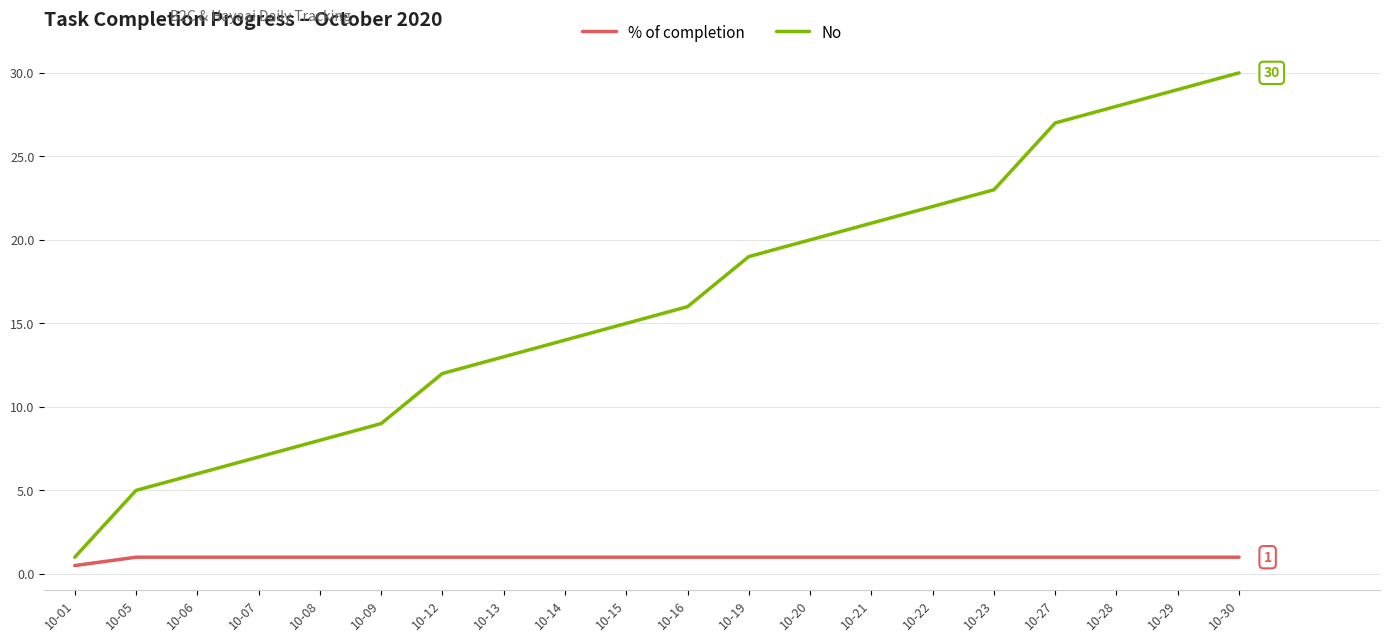

What is the sum of the No values at 10-30 and 10-28?

58.0